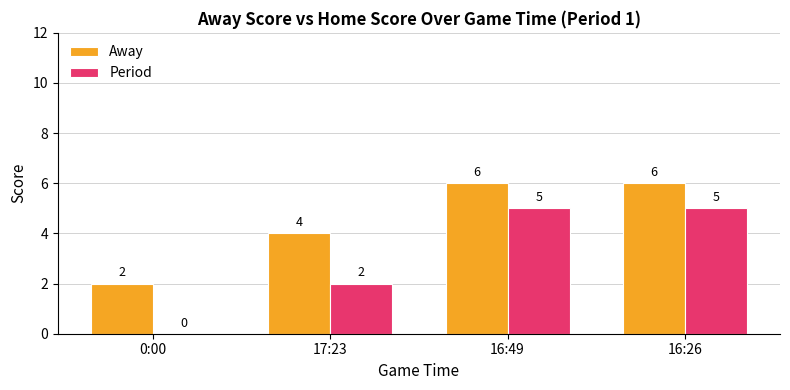

The Away series shows 2 at 0:00. True or false?

True